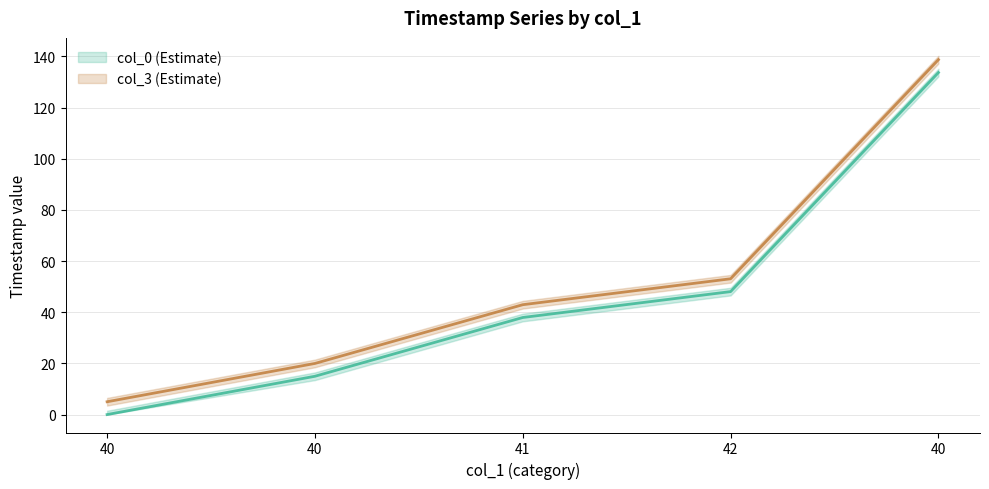

At which category is the sum across all series the highest?

40